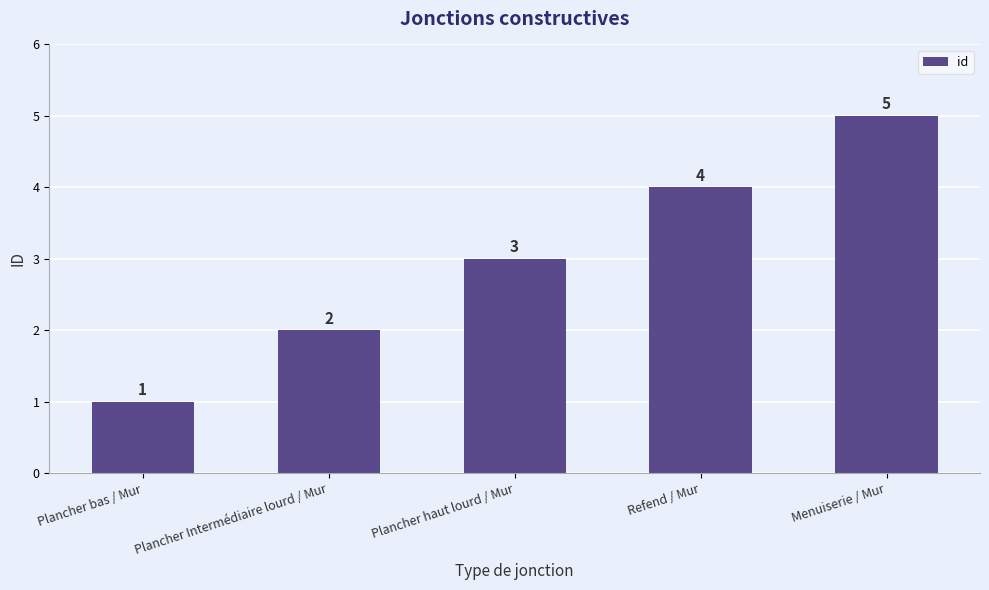

What is the sum of the values at Plancher haut lourd / Mur and Plancher bas / Mur?

4